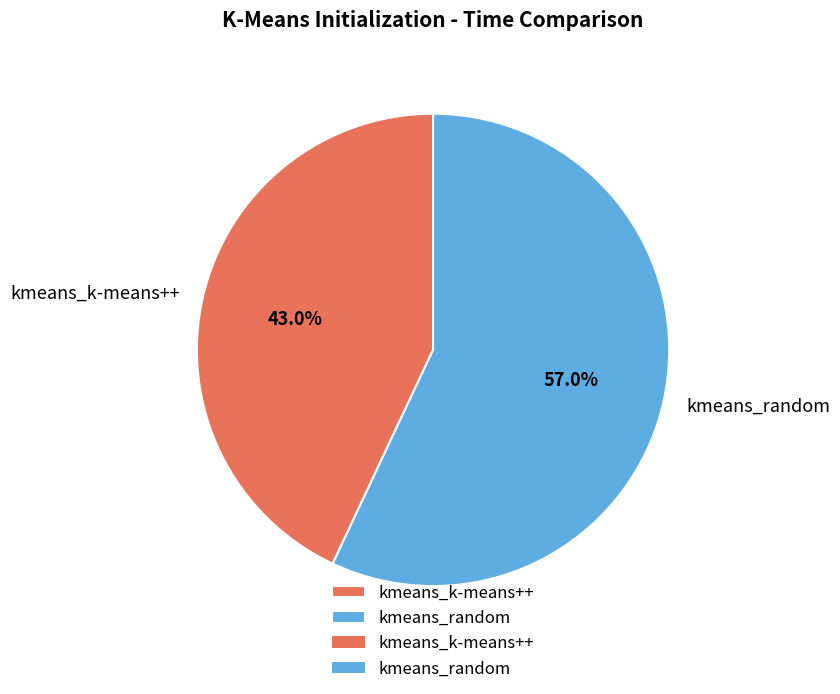

Between kmeans_random and kmeans_k-means++, which is larger?

kmeans_random